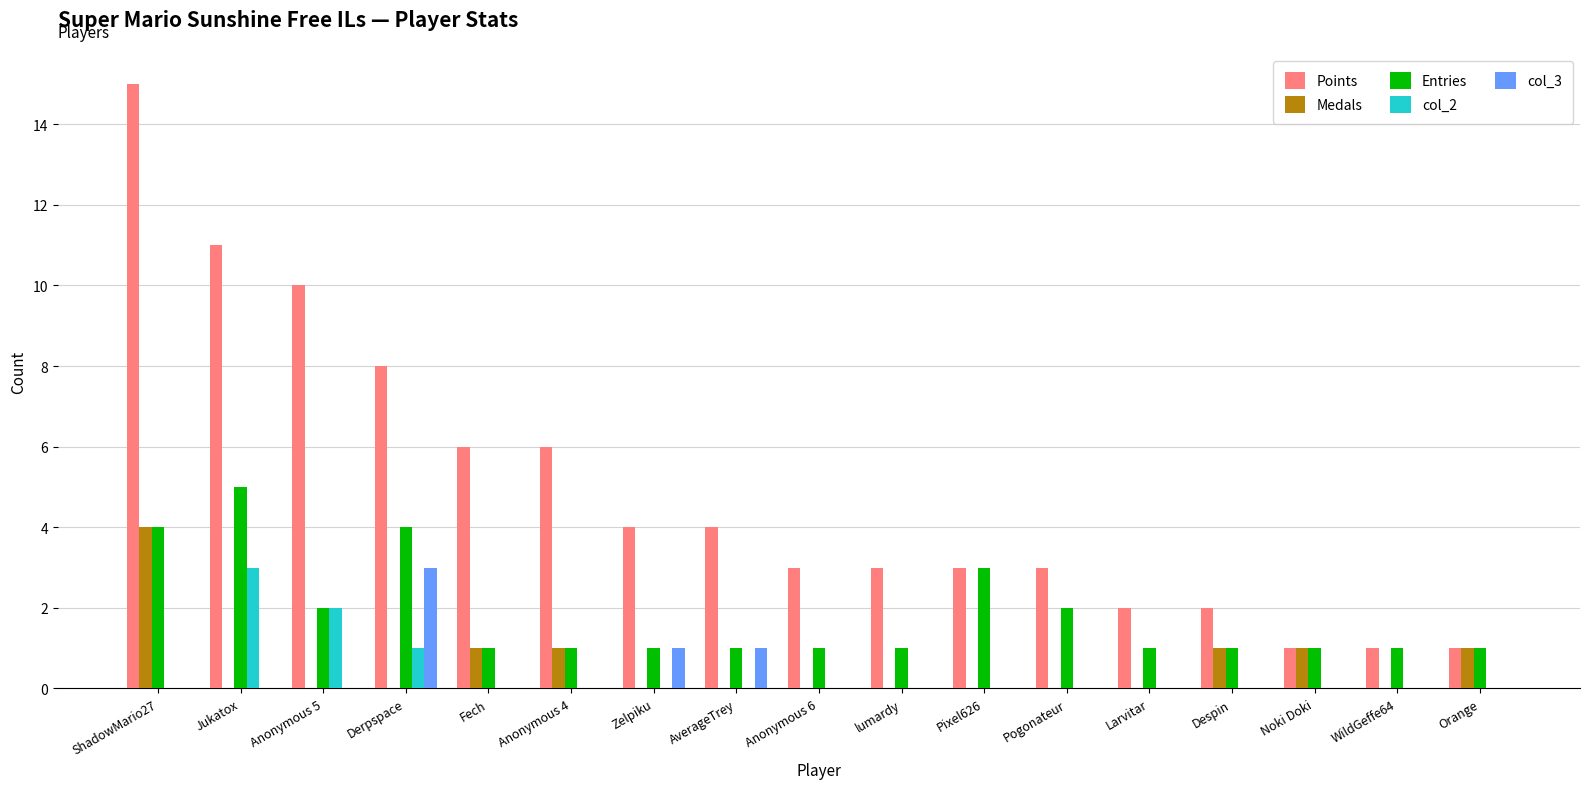

Is it true that Entries equals 2 at Pogonateur?

True